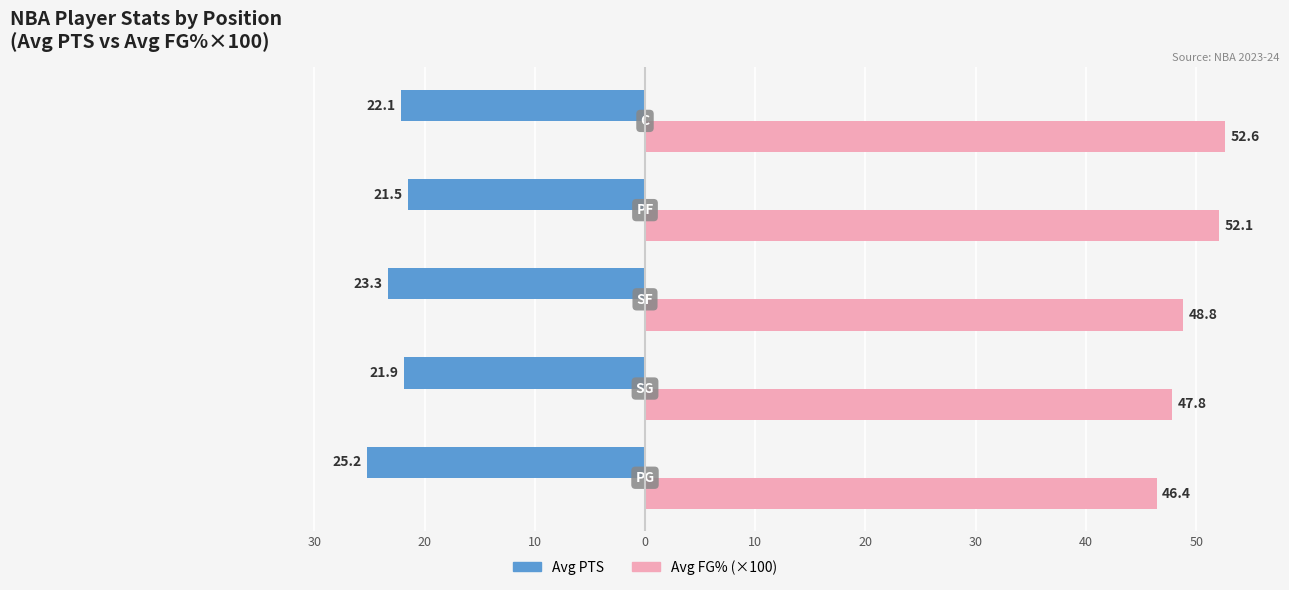

At how many categories does at least one series exceed 19?

5